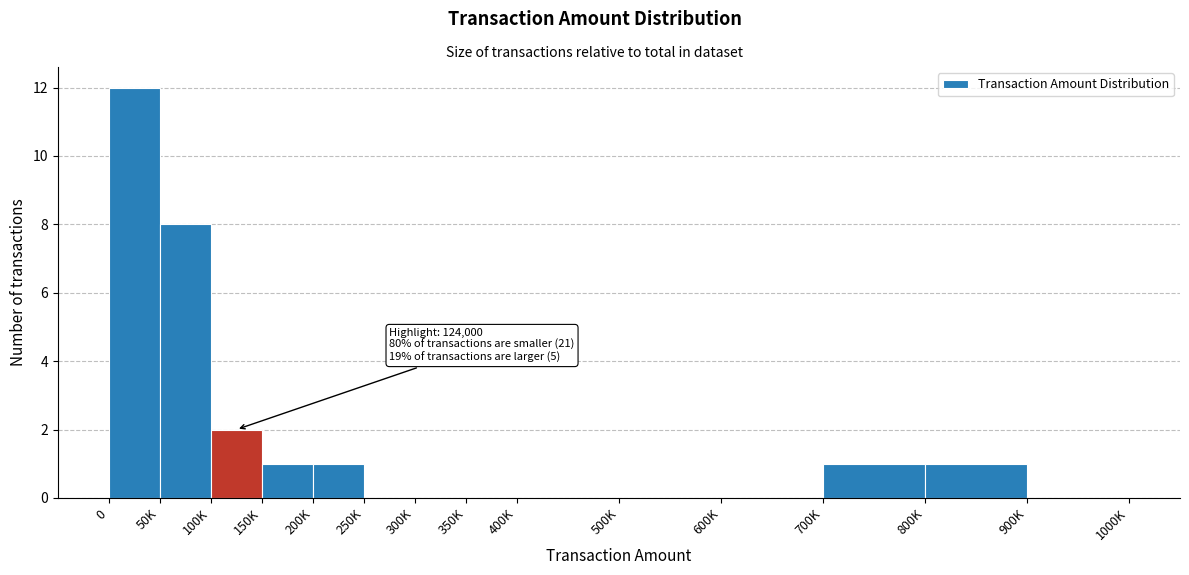

Reading left to right, extract all data points from this chart.

0=12	50K=8	100K=2	150K=1	200K=1	250K=0	300K=0	350K=0	400K=0	500K=0	600K=0	700K=1	800K=1	900K=0